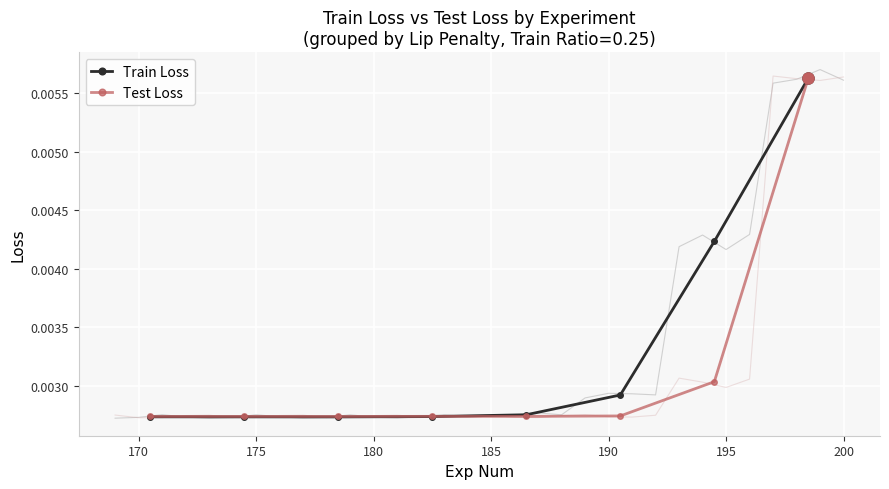

How many Test Loss values are between 0 and 1?

8